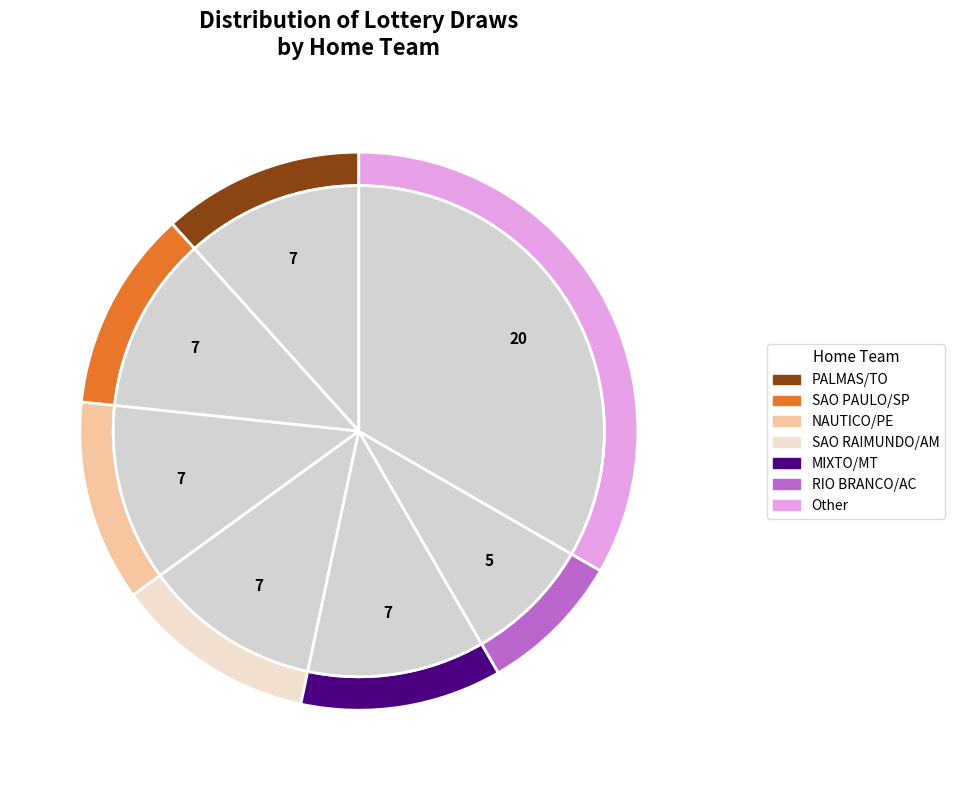

The MIXTO/MT slice represents 1% of the pie. True or false?

False